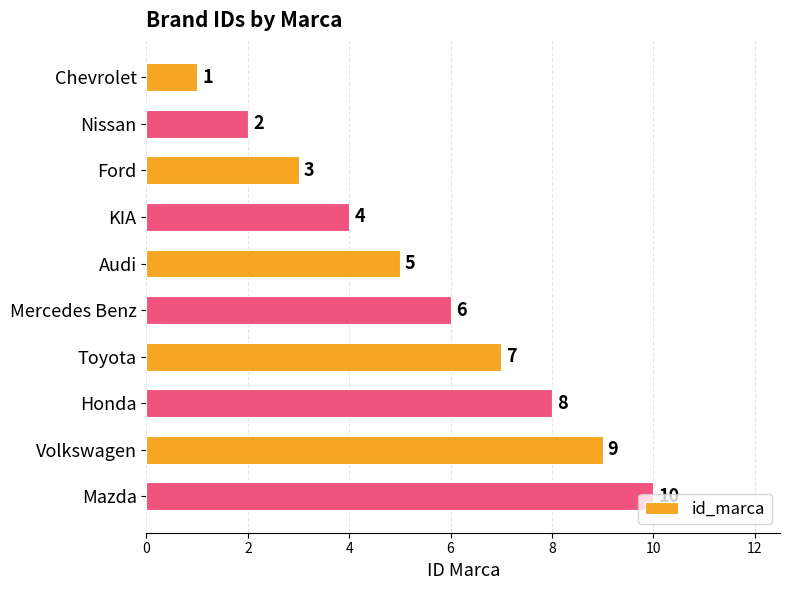

List the labels in order of value, smallest first.

Chevrolet, Nissan, Ford, KIA, Audi, Mercedes Benz, Toyota, Honda, Volkswagen, Mazda